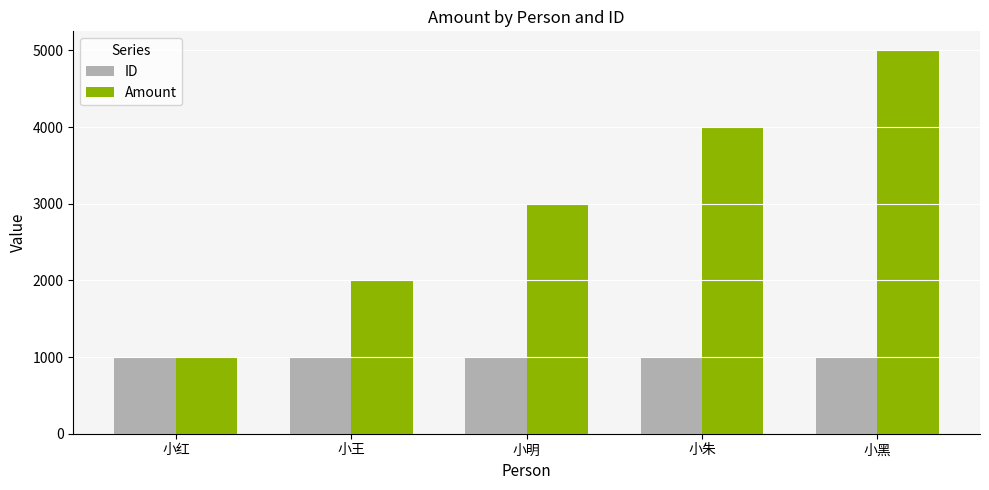

At 小明, list the series in order from largest to smallest.

Amount, ID